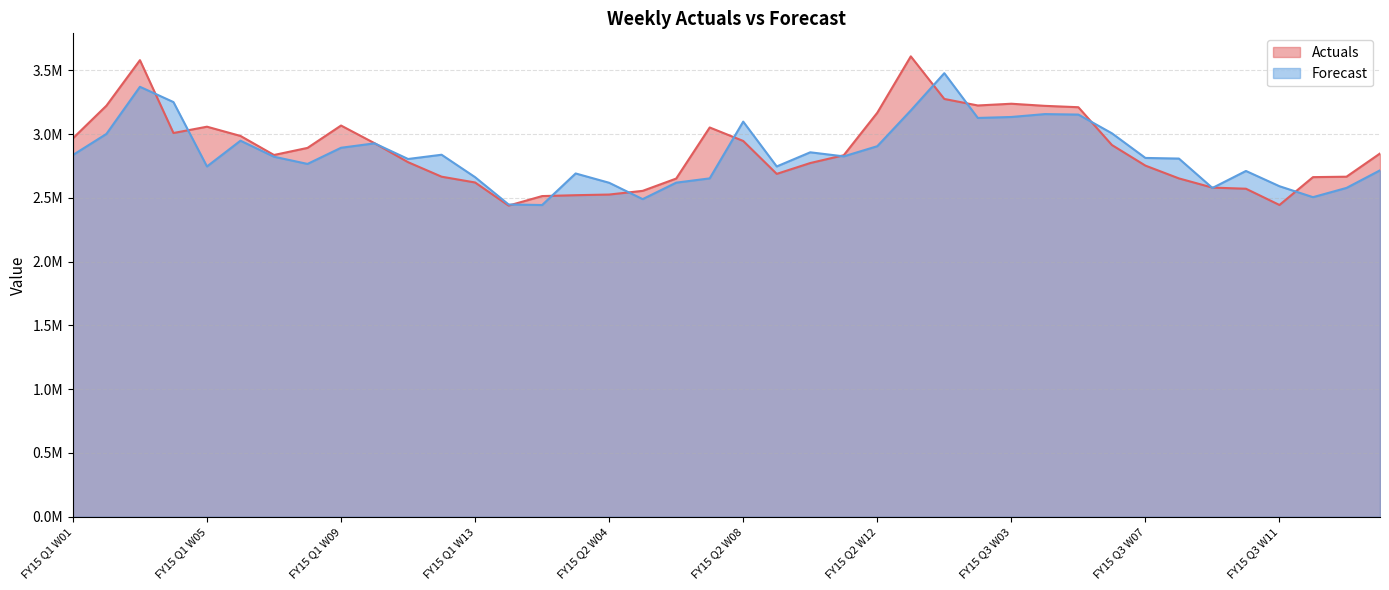

What are all the series names shown in the legend?

Actuals, Forecast